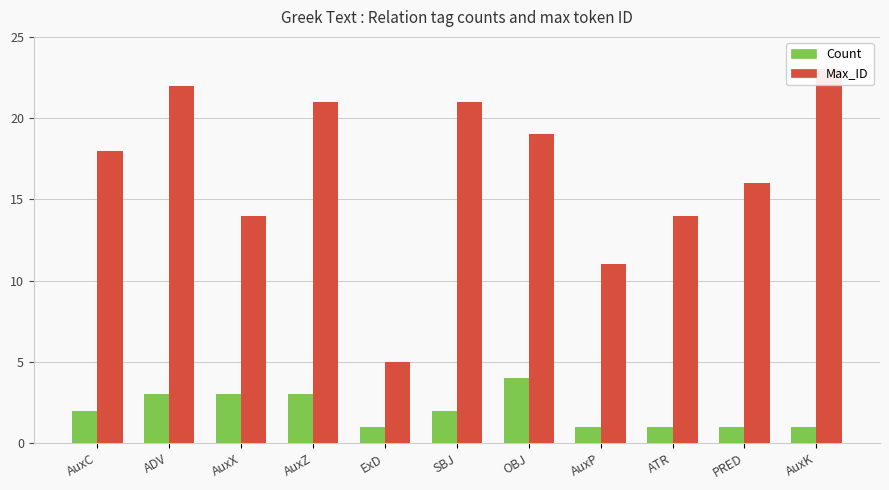

The Max_ID series shows 9 at ADV. True or false?

False